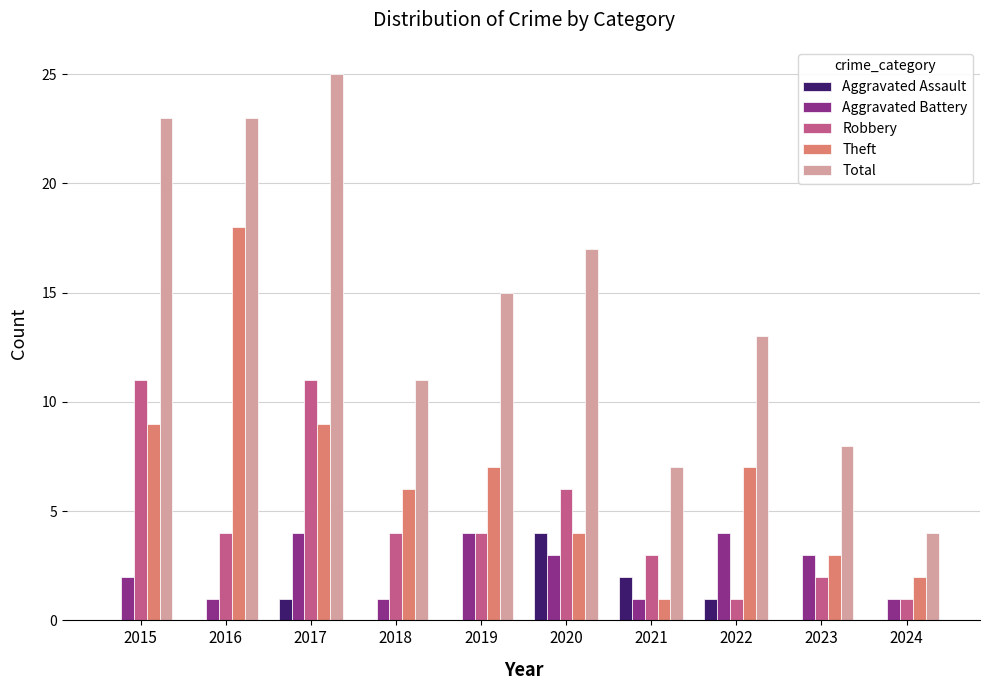

Which label corresponds to the largest value in the chart?

2017